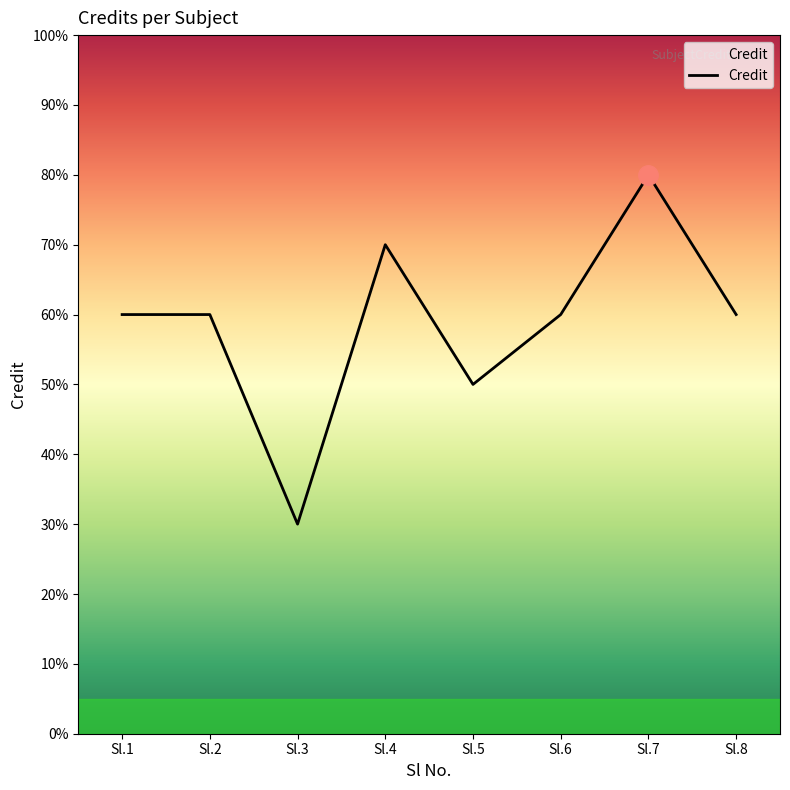

Where is the first local maximum?

Sl.4